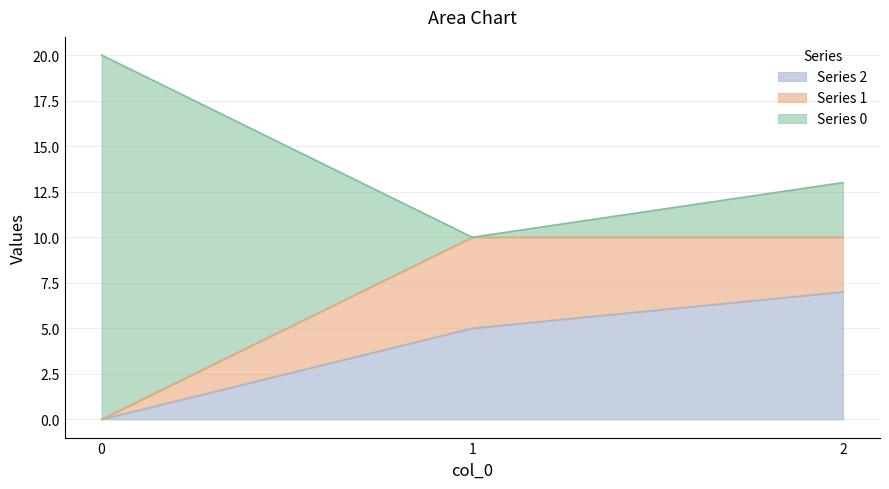

What is the maximum value shown in the chart?

20